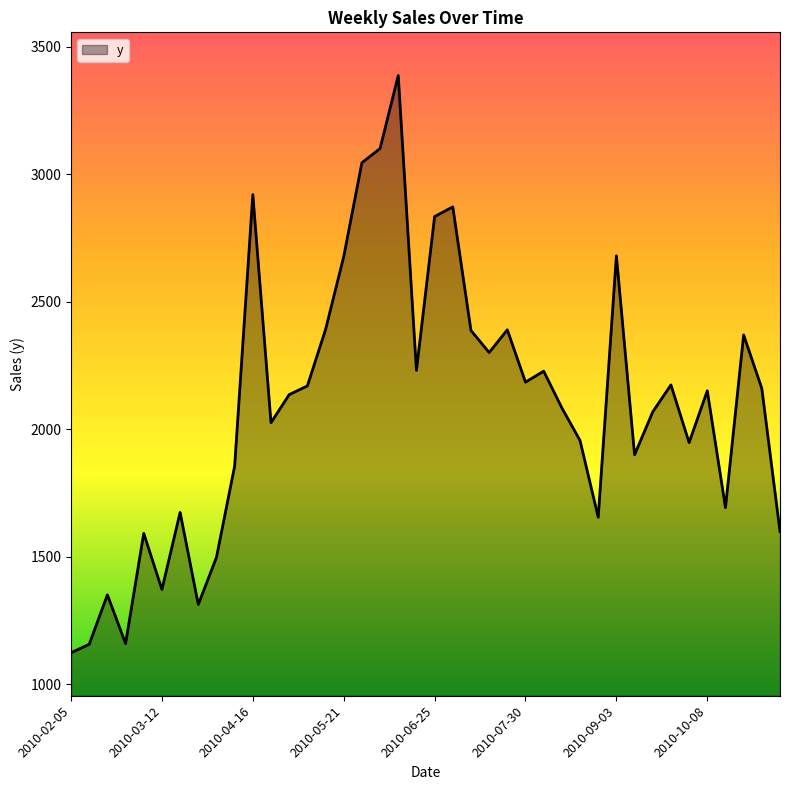

What is the difference between the maximum and minimum values?

2263.0